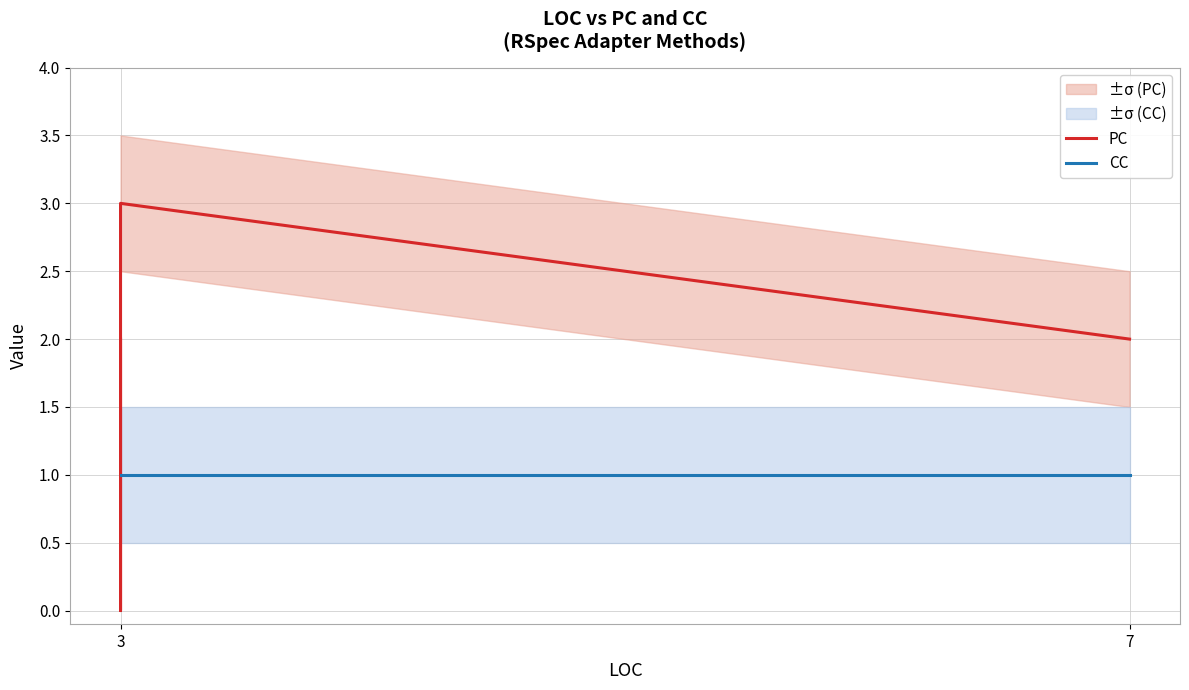

How many lines are shown in the chart?

2